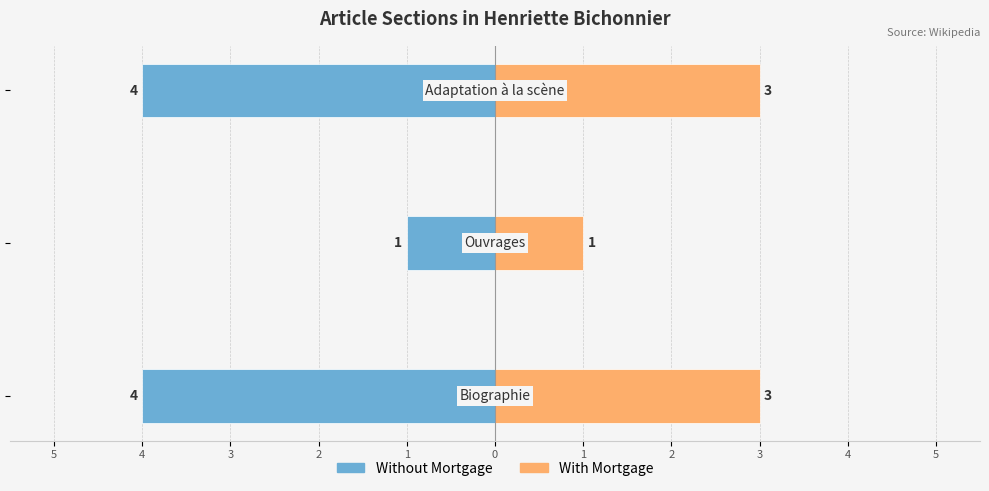

What is the value of the With Mortgage bar at the 1st from the left?

3